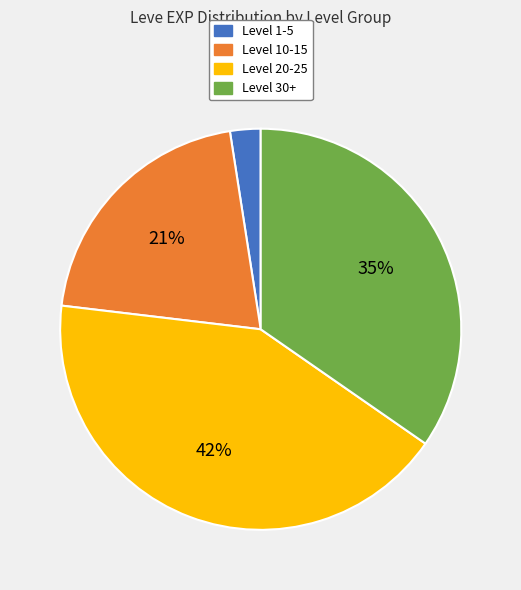

Is there any slice that represents more than half of the pie?

No